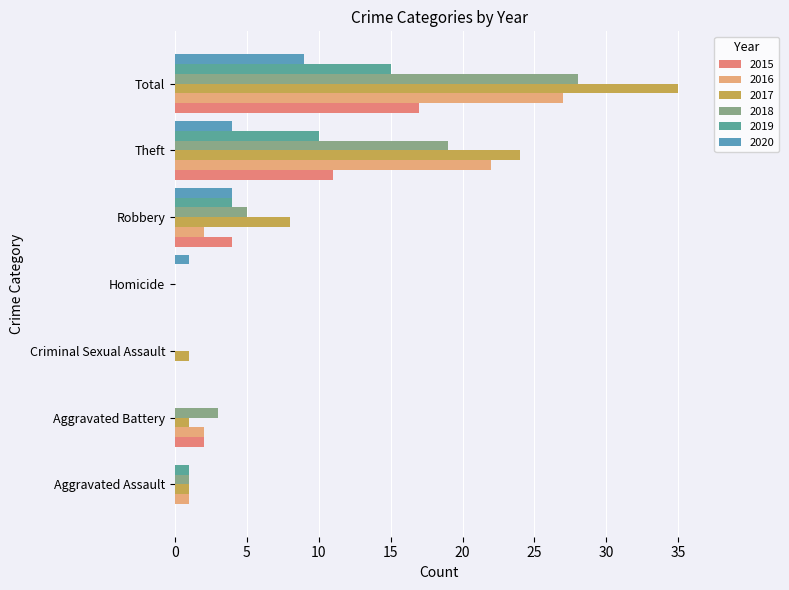

Which series has the largest range (max minus min)?

2017